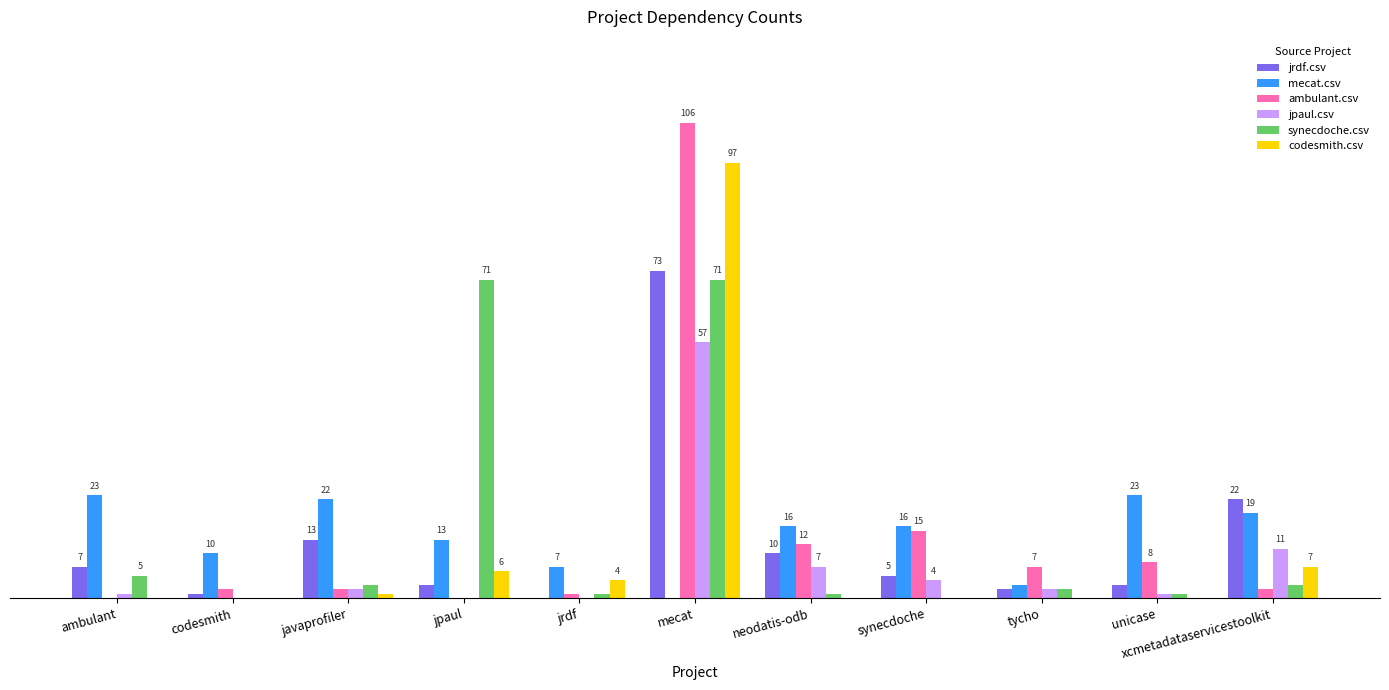

What are all the series names shown in the legend?

jrdf.csv, mecat.csv, ambulant.csv, jpaul.csv, synecdoche.csv, codesmith.csv